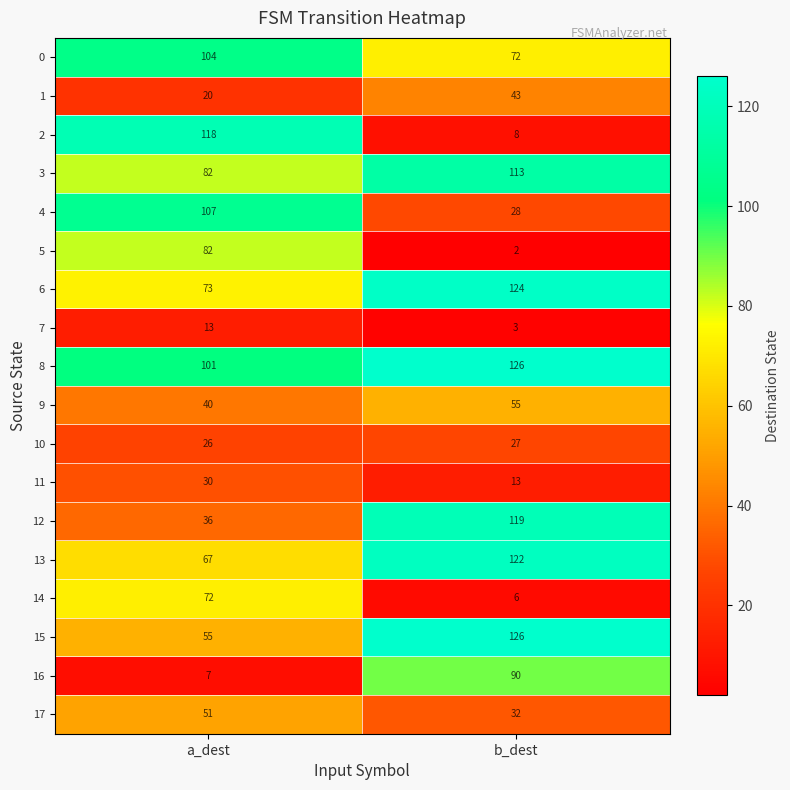

How many data points in 6 are less than 124?

1